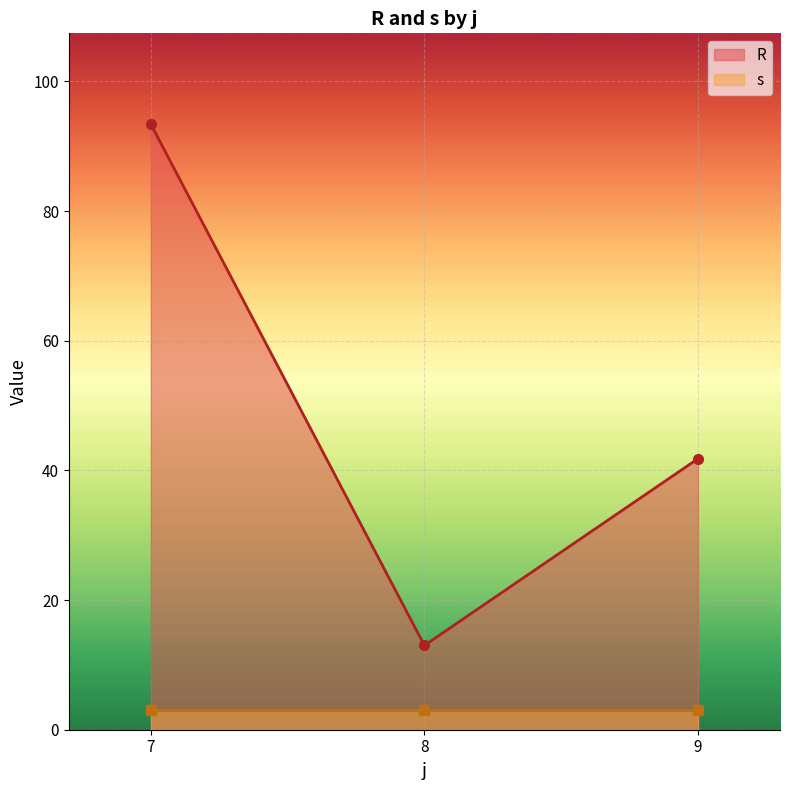

How many lines are shown in the chart?

2